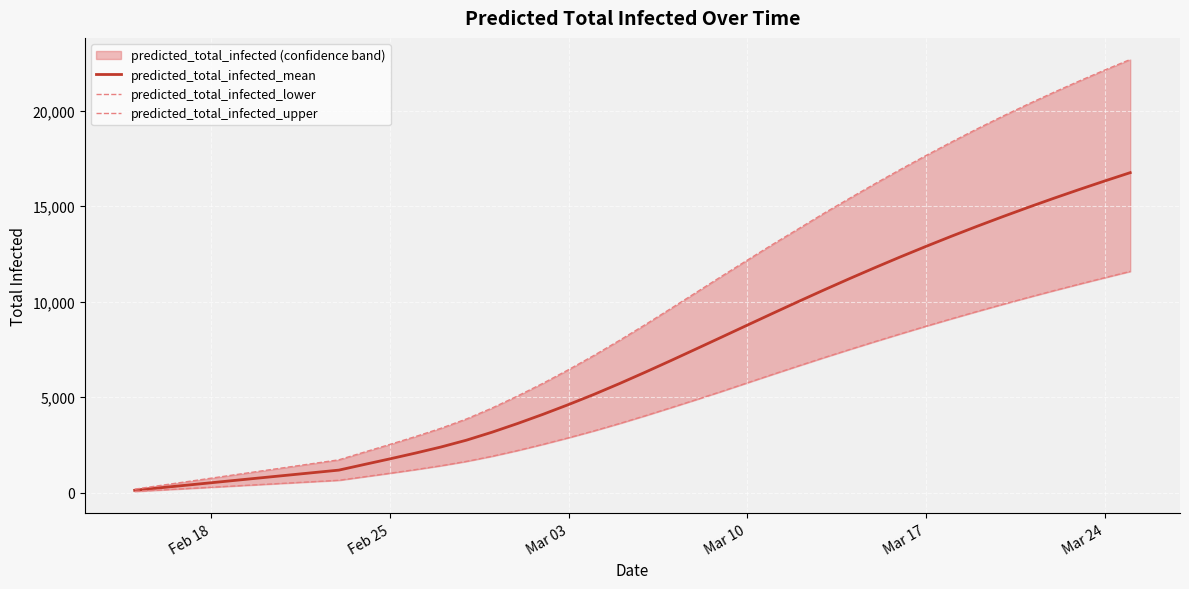

Is this an area chart (filled region under the line)?

No